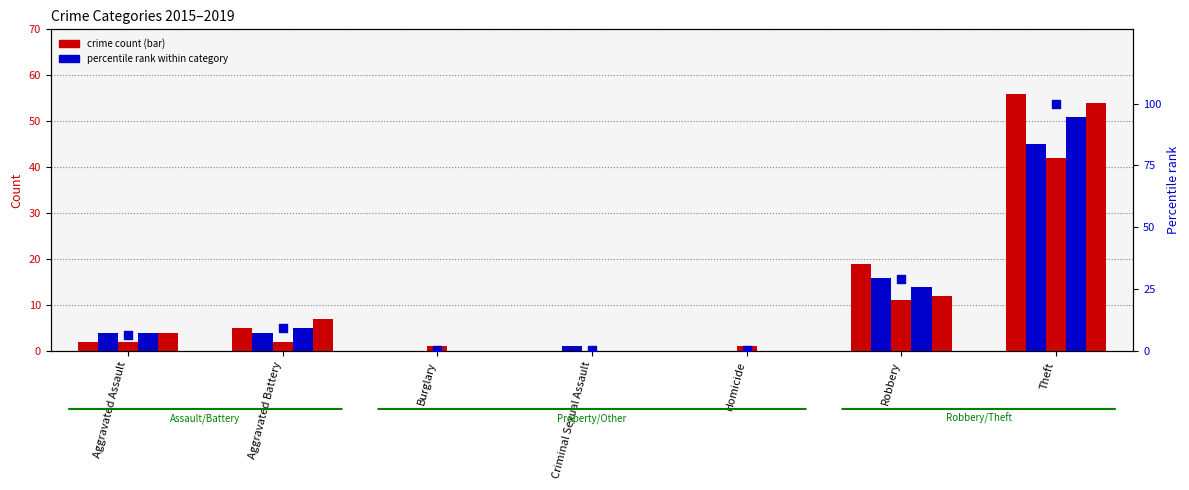

What is the change in value from Aggravated Assault to Burglary?

-6.0